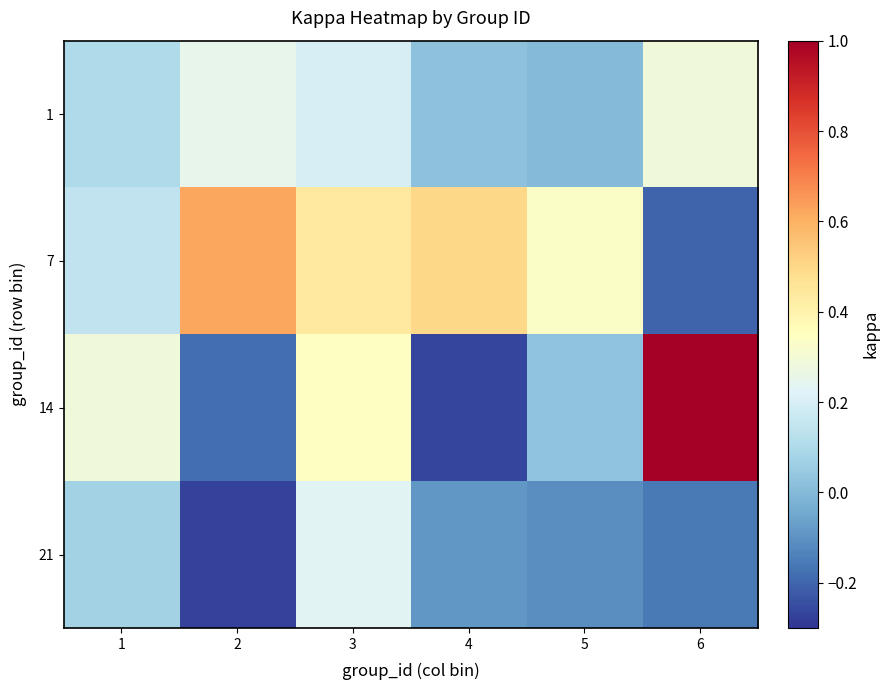

Which label corresponds to the largest value in the chart?

6